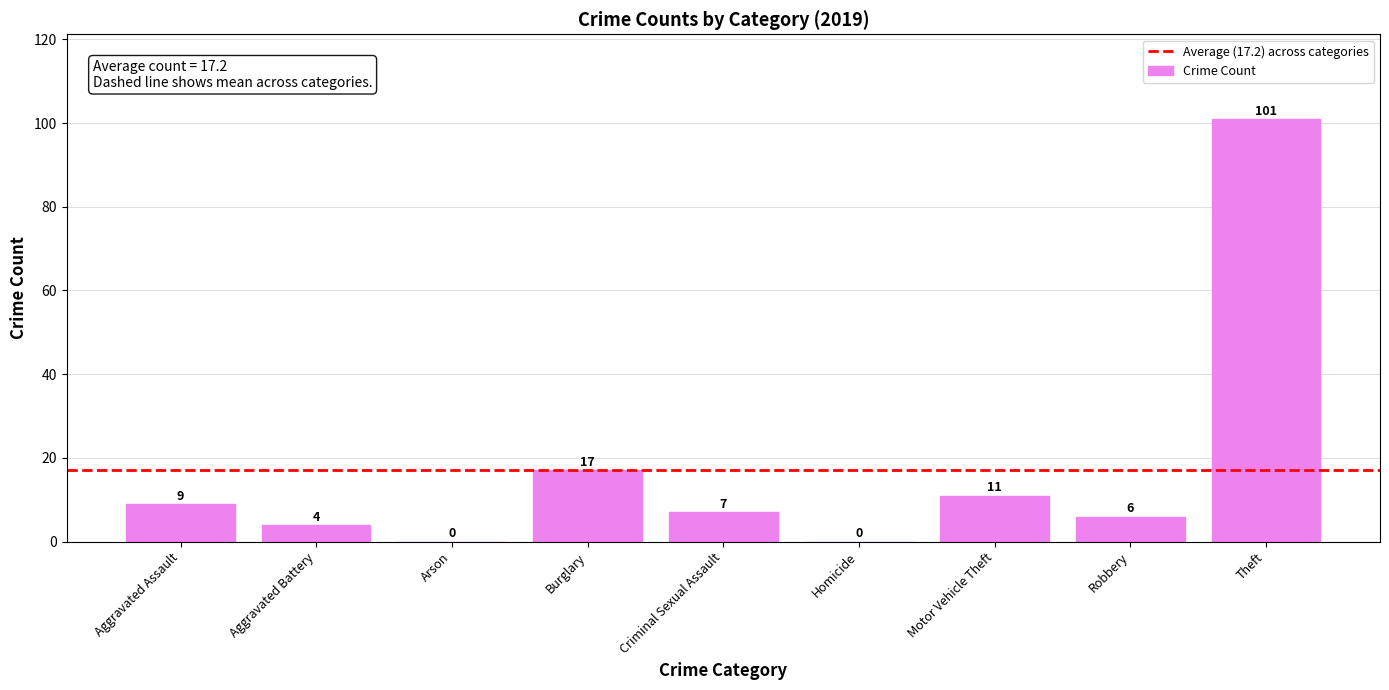

True or false: the data shows 0 at Homicide.

True